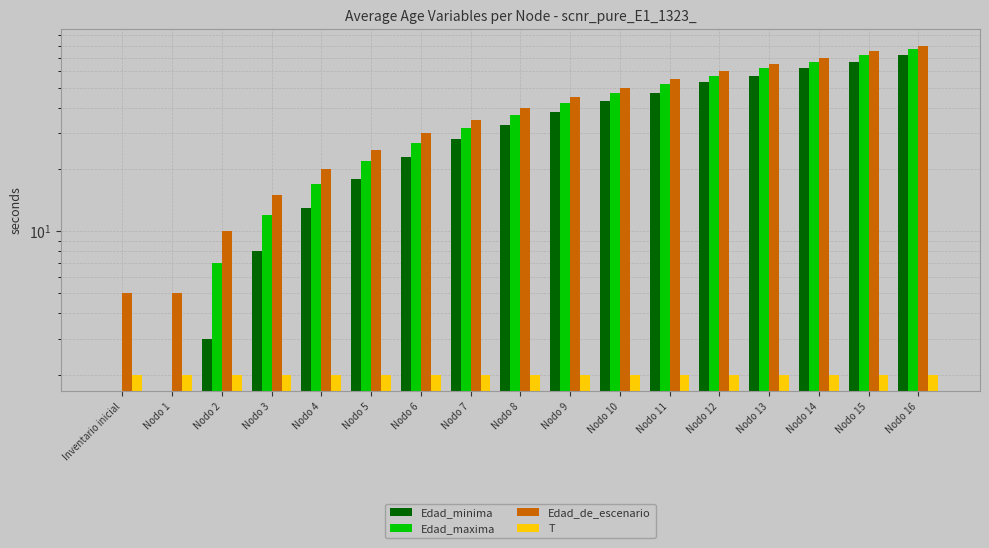

Which category has the lowest value in the Edad_maxima series?

Inventario inicial